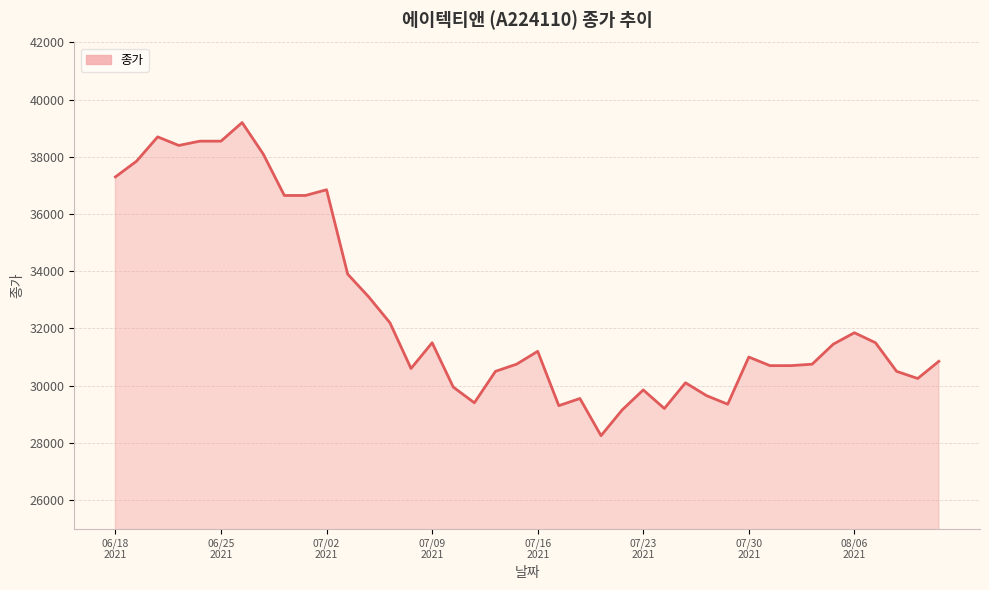

What is the difference between the maximum and second lowest values?

10050